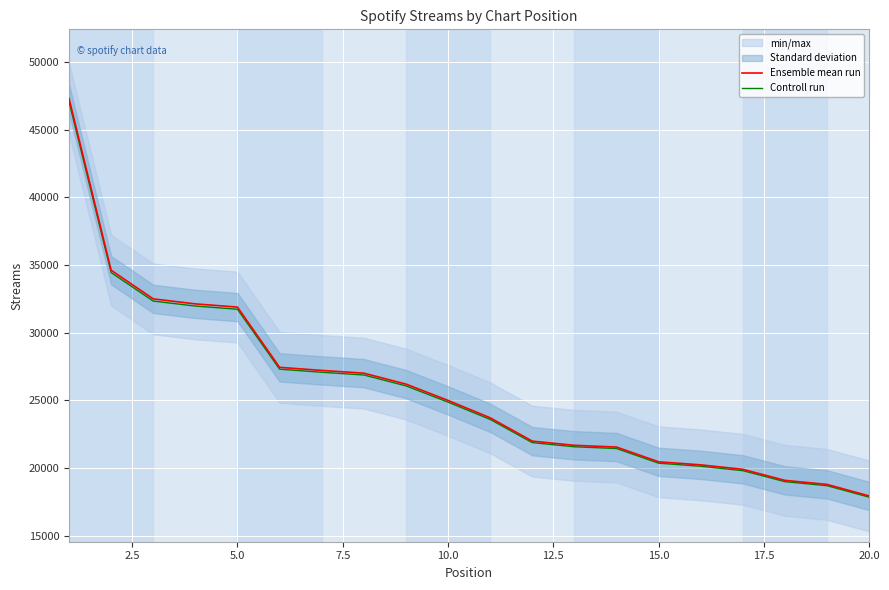

Does the chart display data point markers on the line(s)?

No